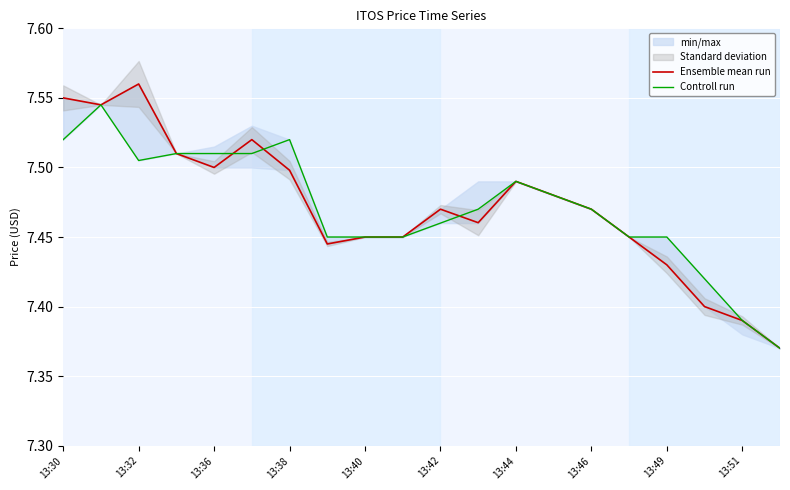

True or false: Controll run has more than 2 interior local peaks.

True